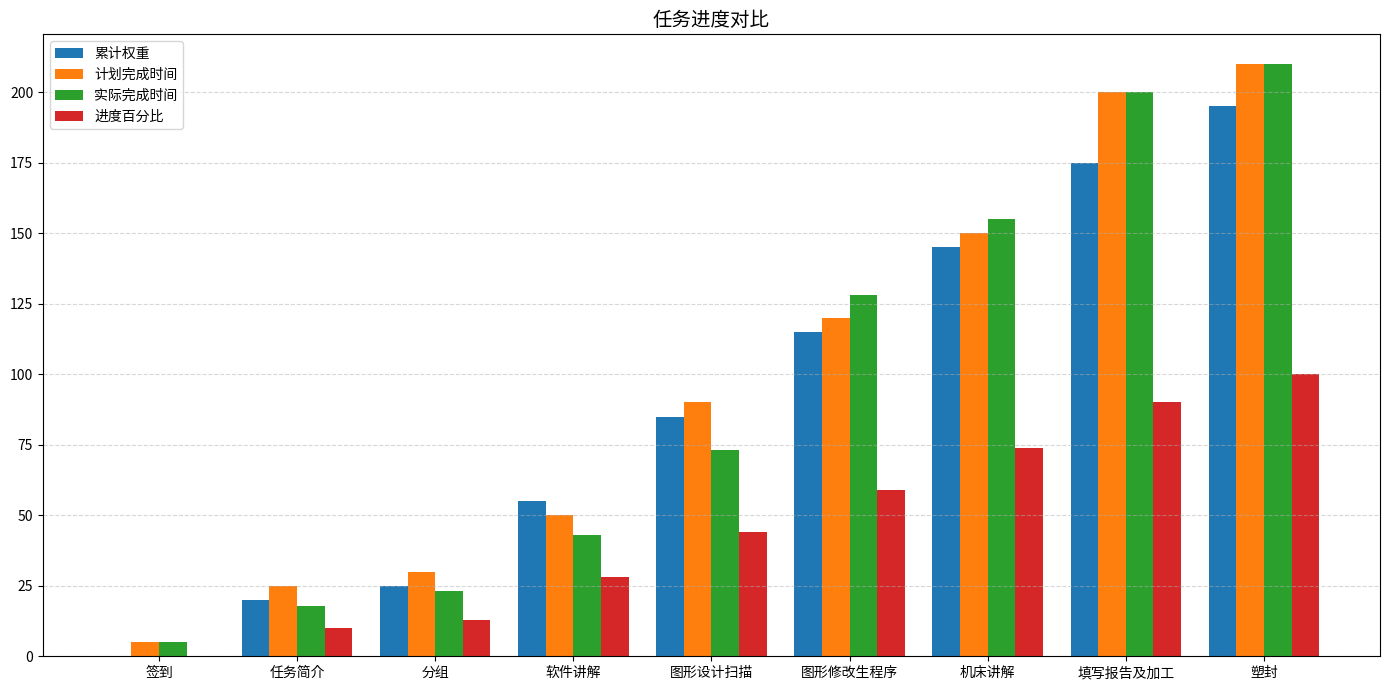

What is the maximum value shown in the chart?

210